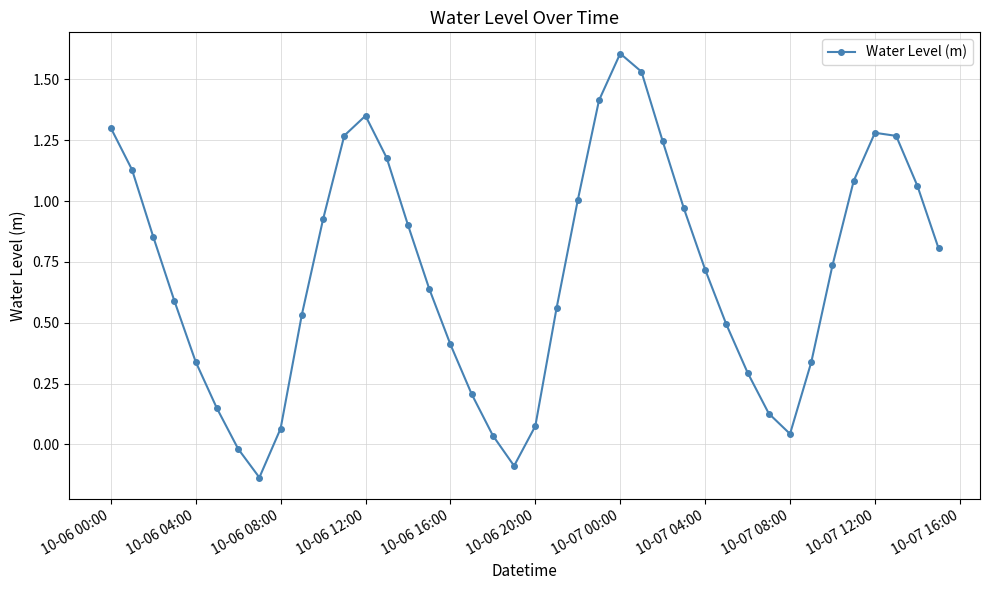

What is the greatest value displayed?

1.6